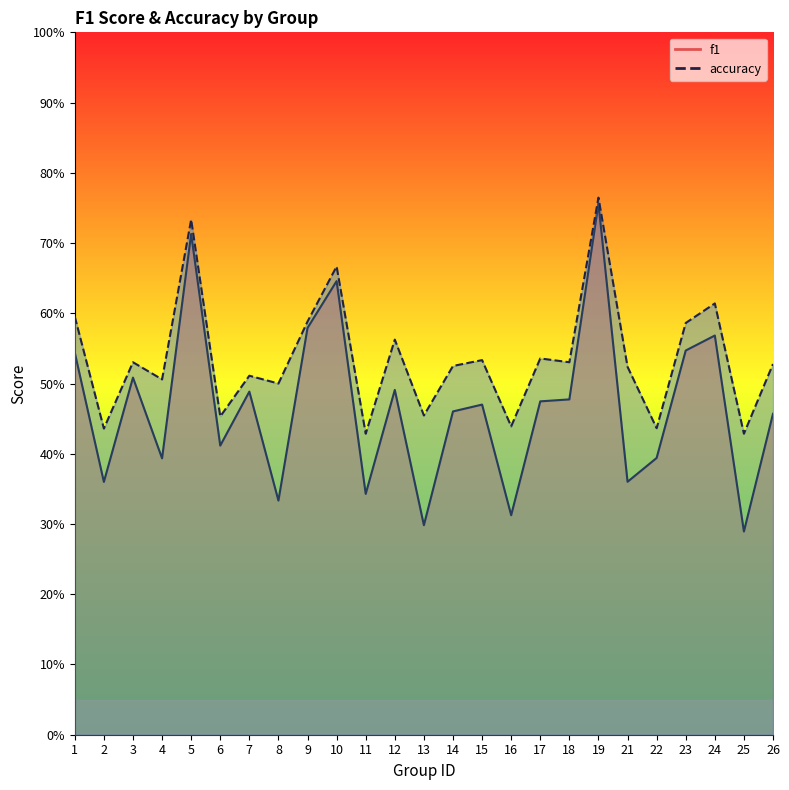

Rank the series by their average value, from lowest to highest.

f1, accuracy